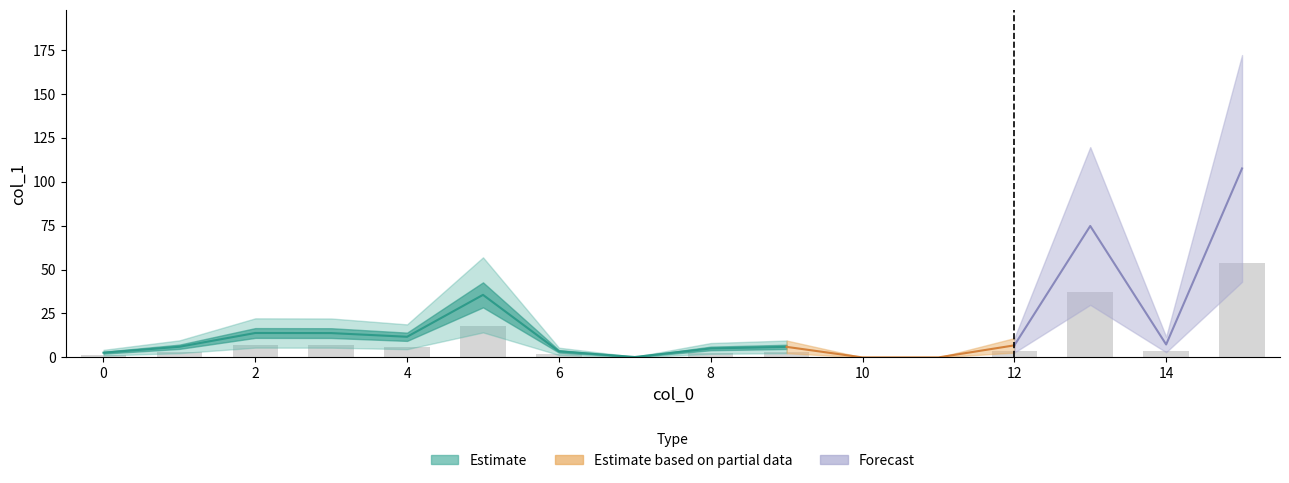

The value at 6 is 1.0. True or false?

False